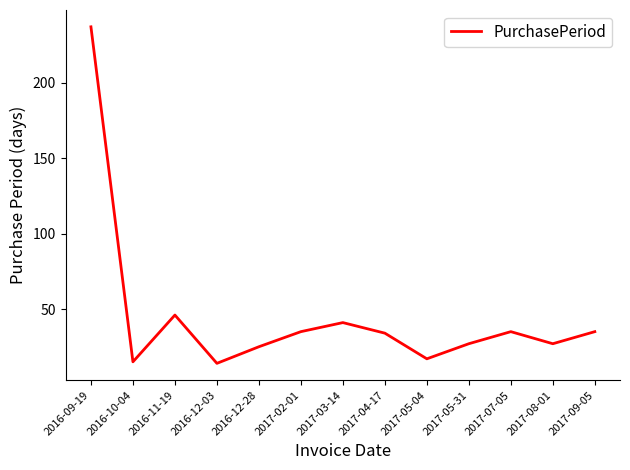

Where is the data nearest to the value 125?

2016-11-19